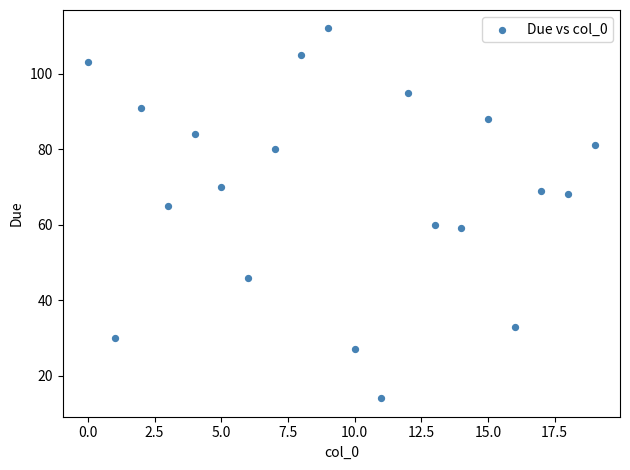

What is the range of Y values (max minus min)?

98